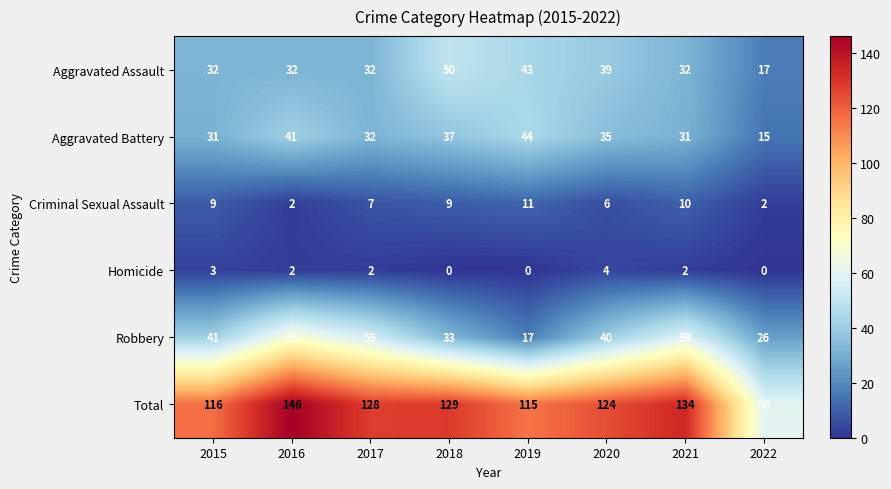

Which category has the highest value in the Total series?

2016